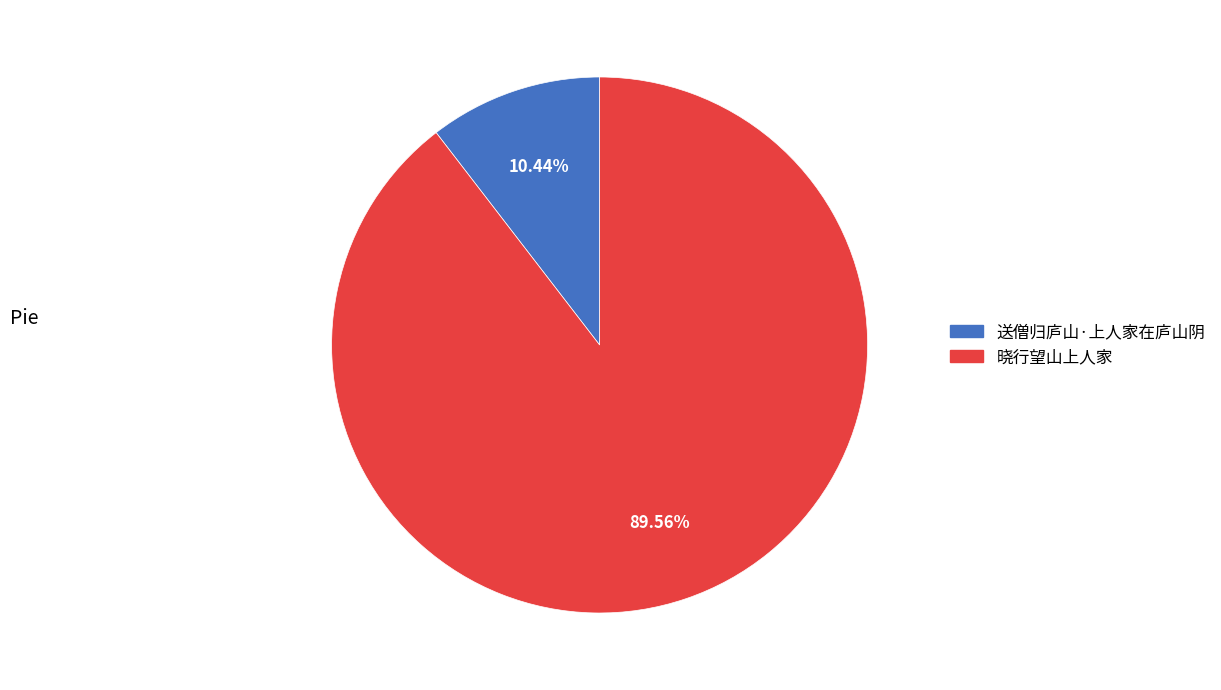

Which category accounts for the majority?

晓行望山上人家